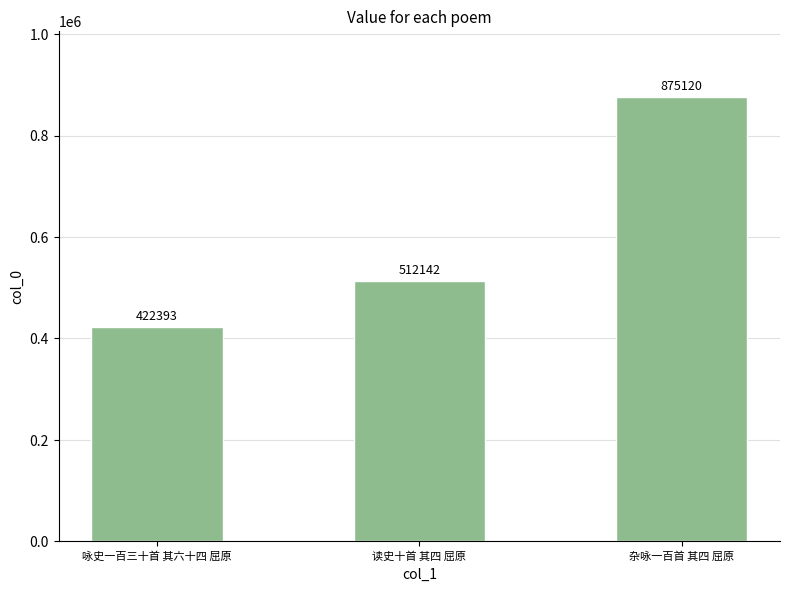

How many data points does each series have?

3